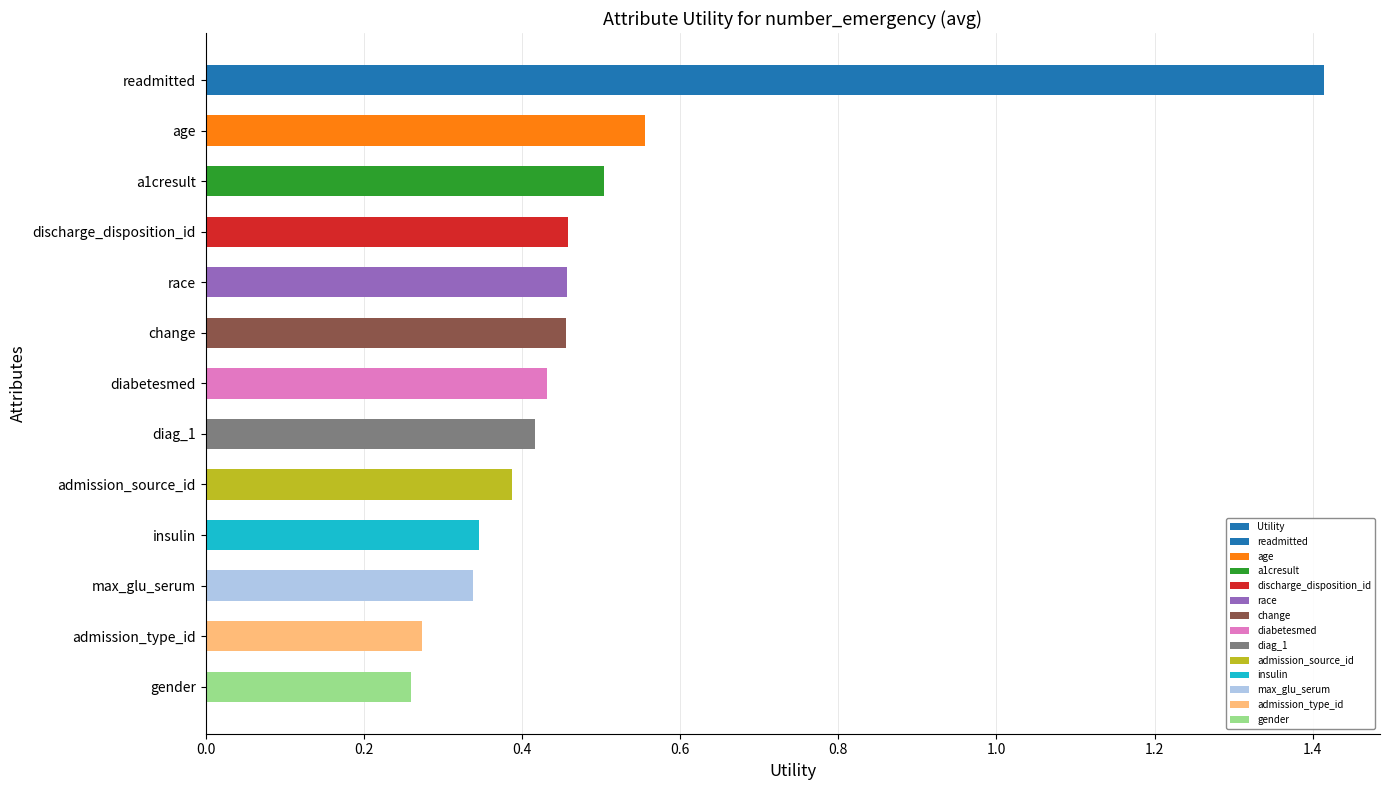

How many series are shown in this chart?

1